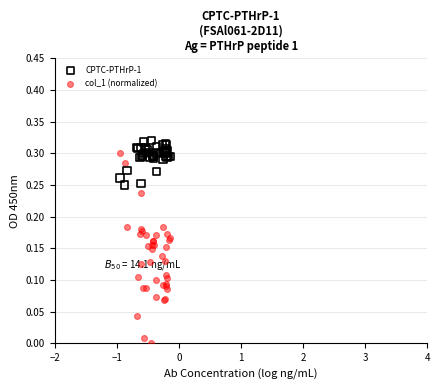

Which series reaches the maximum Y coordinate?

CPTC-PTHrP-1